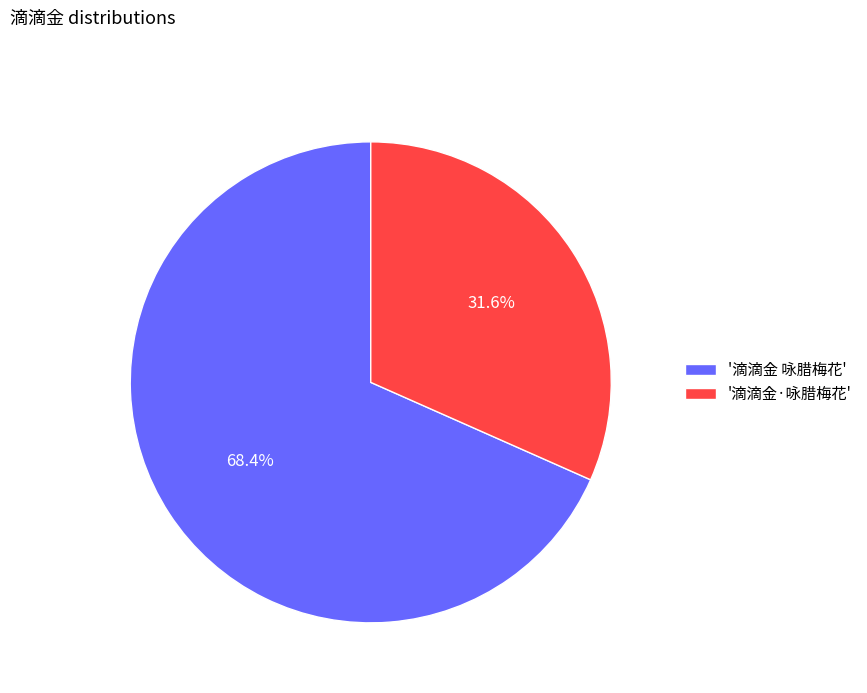

What percentage is NOT represented by '滴滴金 咏腊梅花'?

31.6%